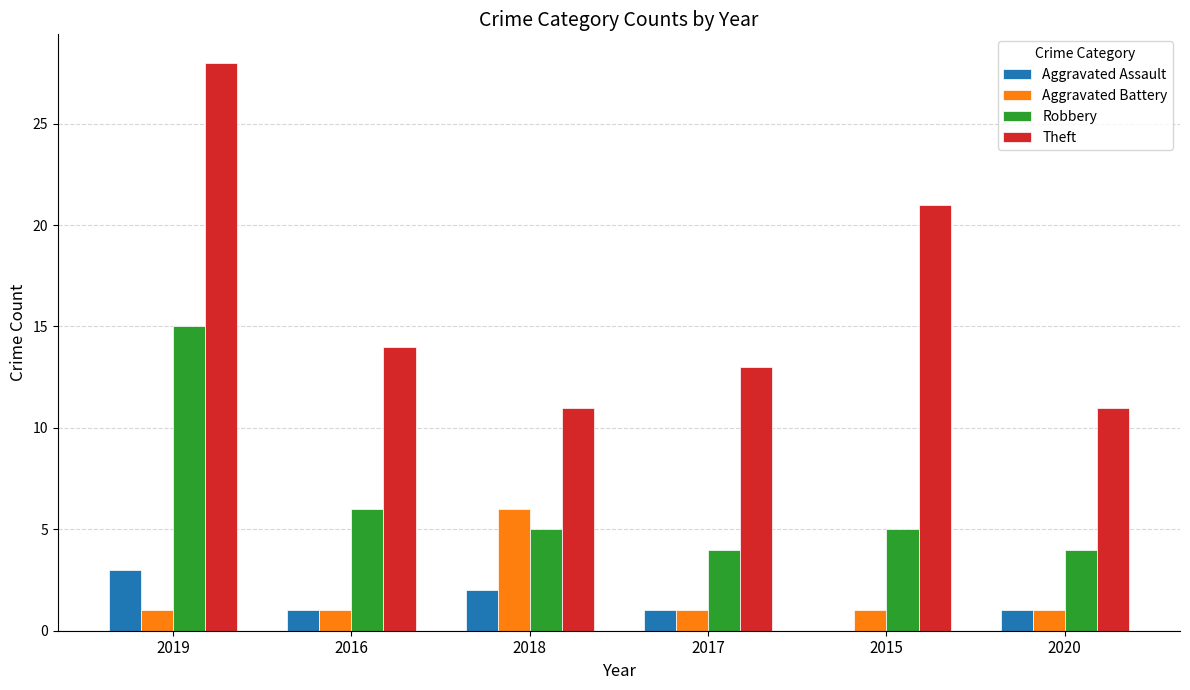

True or false: Robbery has a value of 6 at 2016.

True